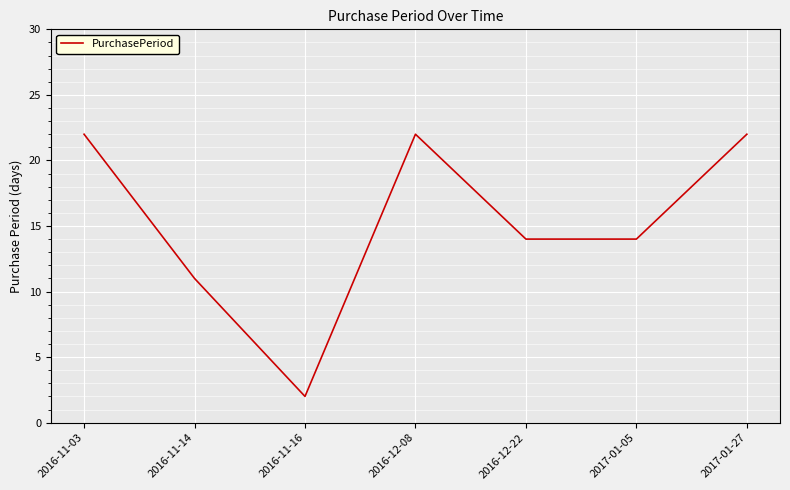

How many categories are shown in the chart?

7